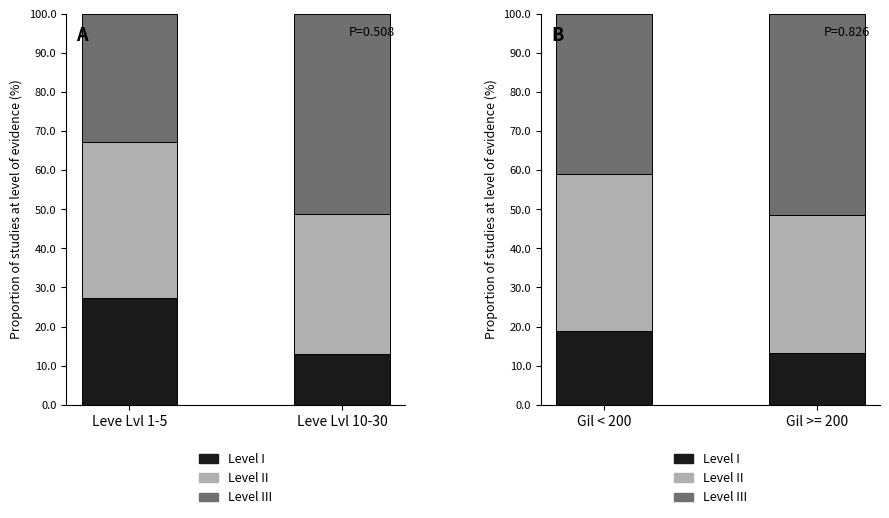

What is the label of the 2nd bar from the left?

Gil >= 200